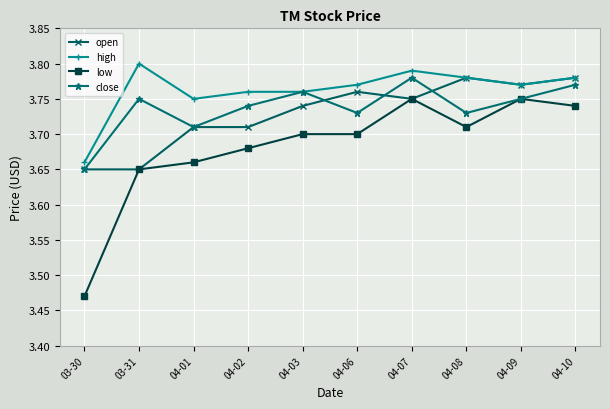

What is the label of the 6th point from the right?

04-03